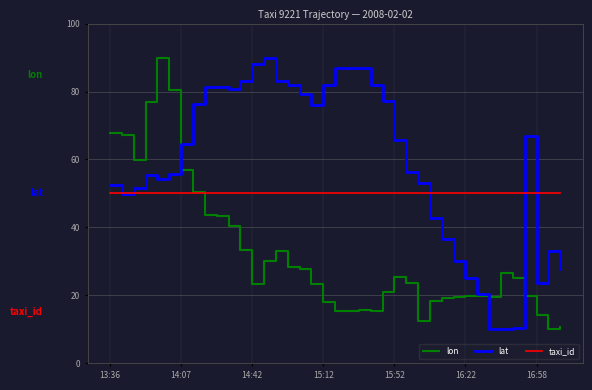

What is the maximum value shown in the chart?

90.0